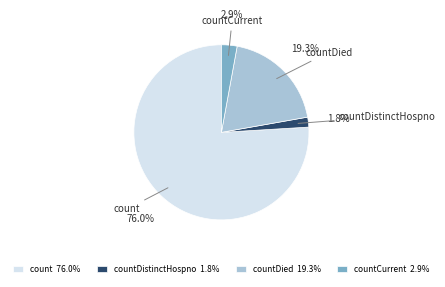

Approximately how many times larger is the value at count compared to countDied?

3.9